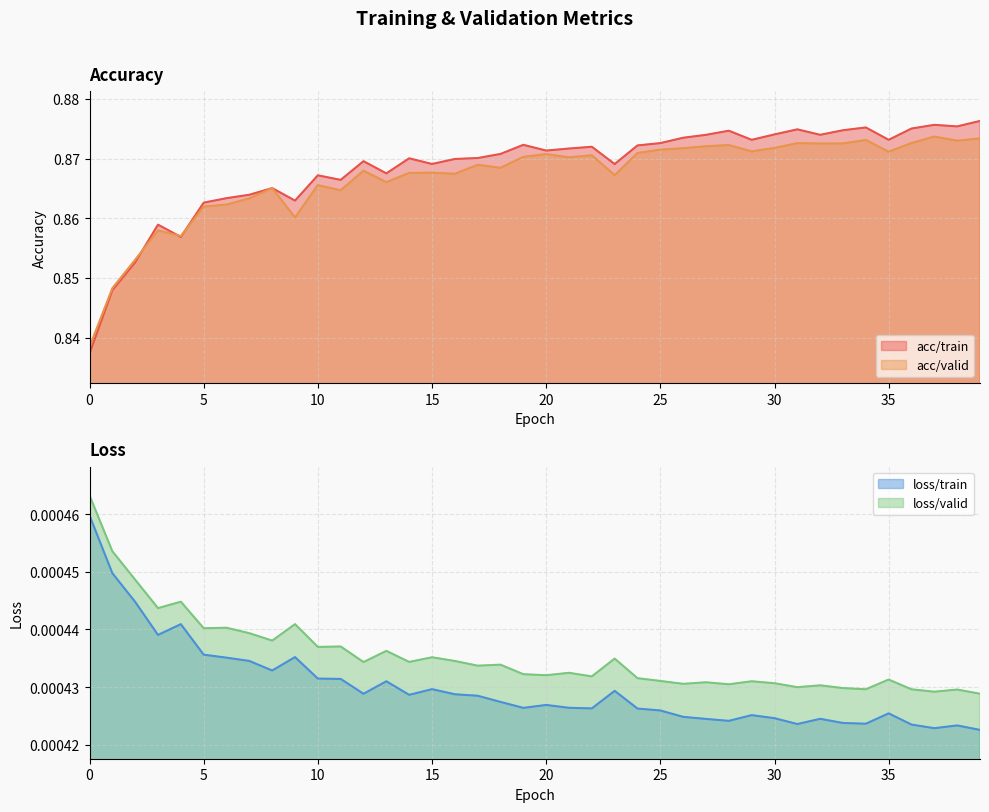

What is the greatest value displayed?

0.9